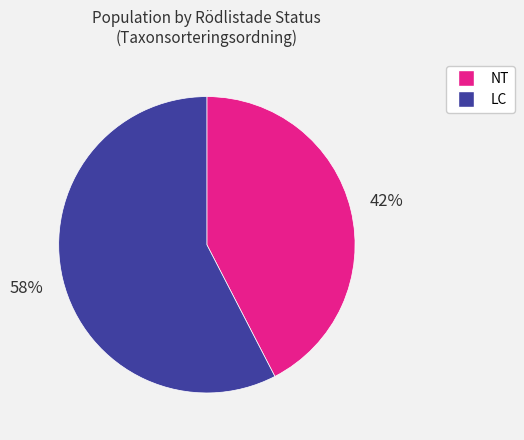

Does any single category account for the majority?

Yes